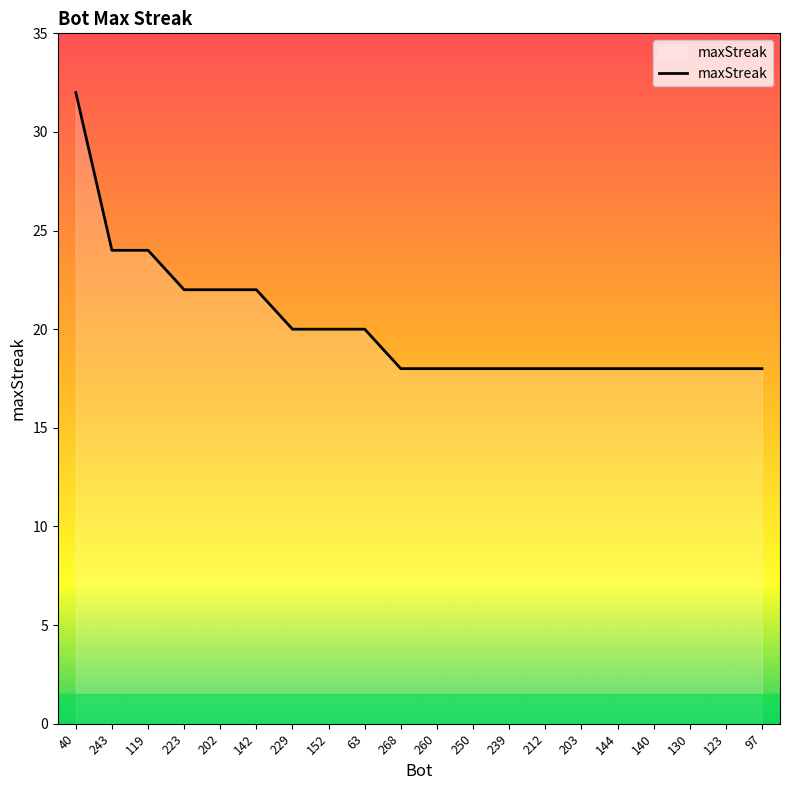

What position from the left is 229?

7